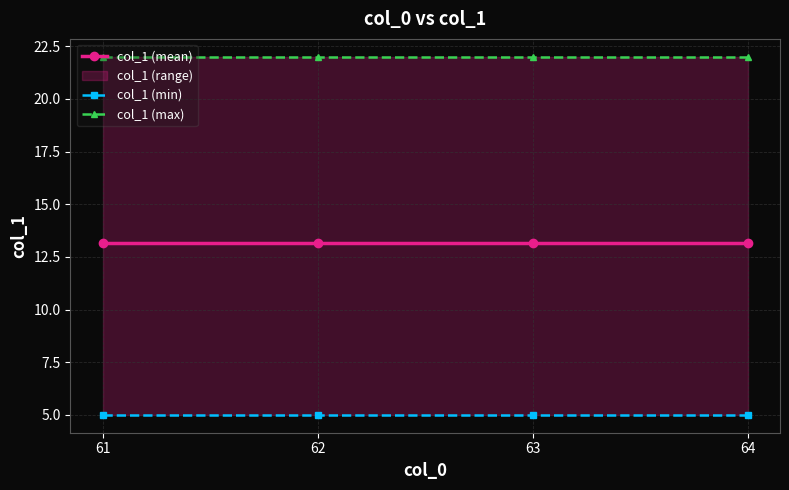

What is the value of the col_1 (min) point at the 3rd from the left?

5.0